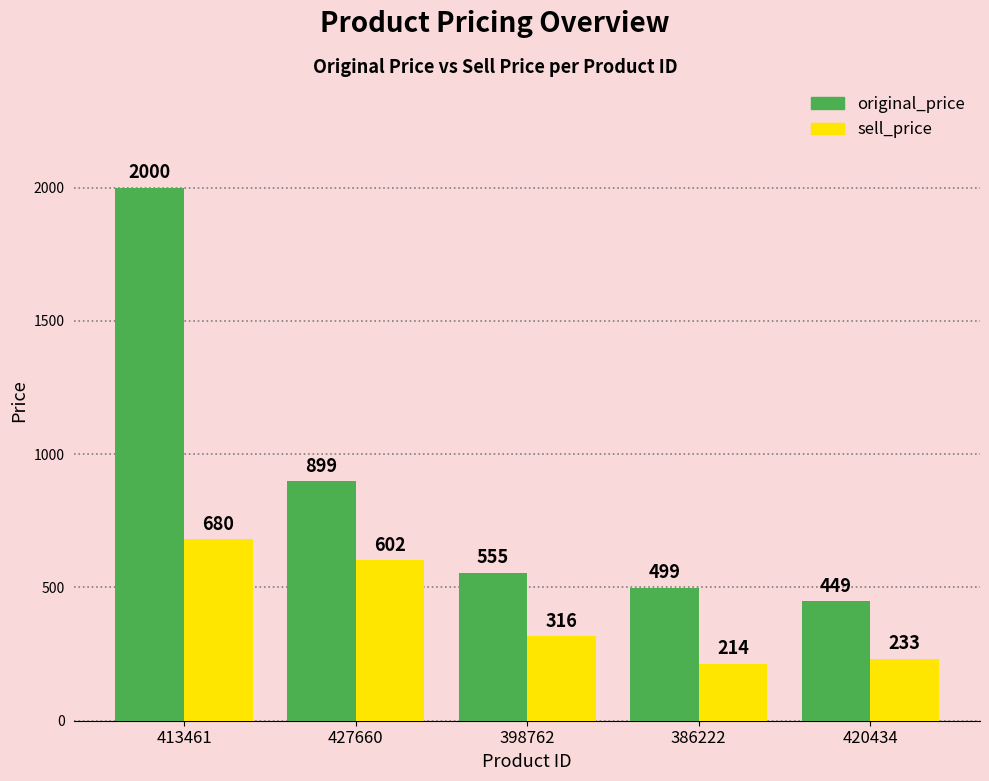

At which label does sell_price reach its peak?

413461